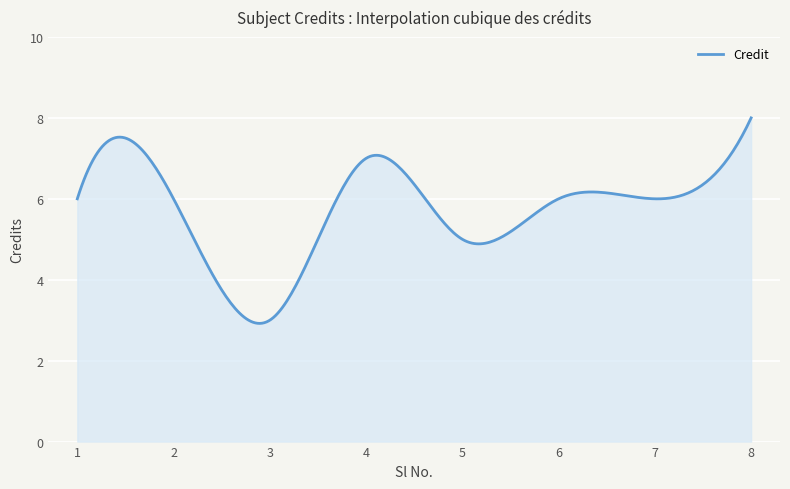

What is the difference between the maximum and minimum values?

5.1